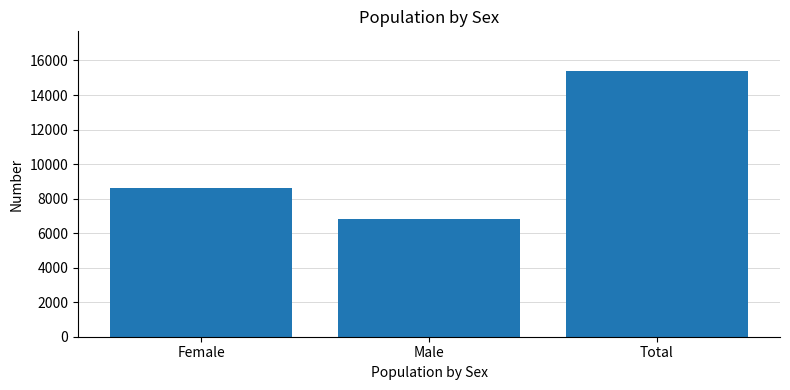

How many data points are less than 8586?

1